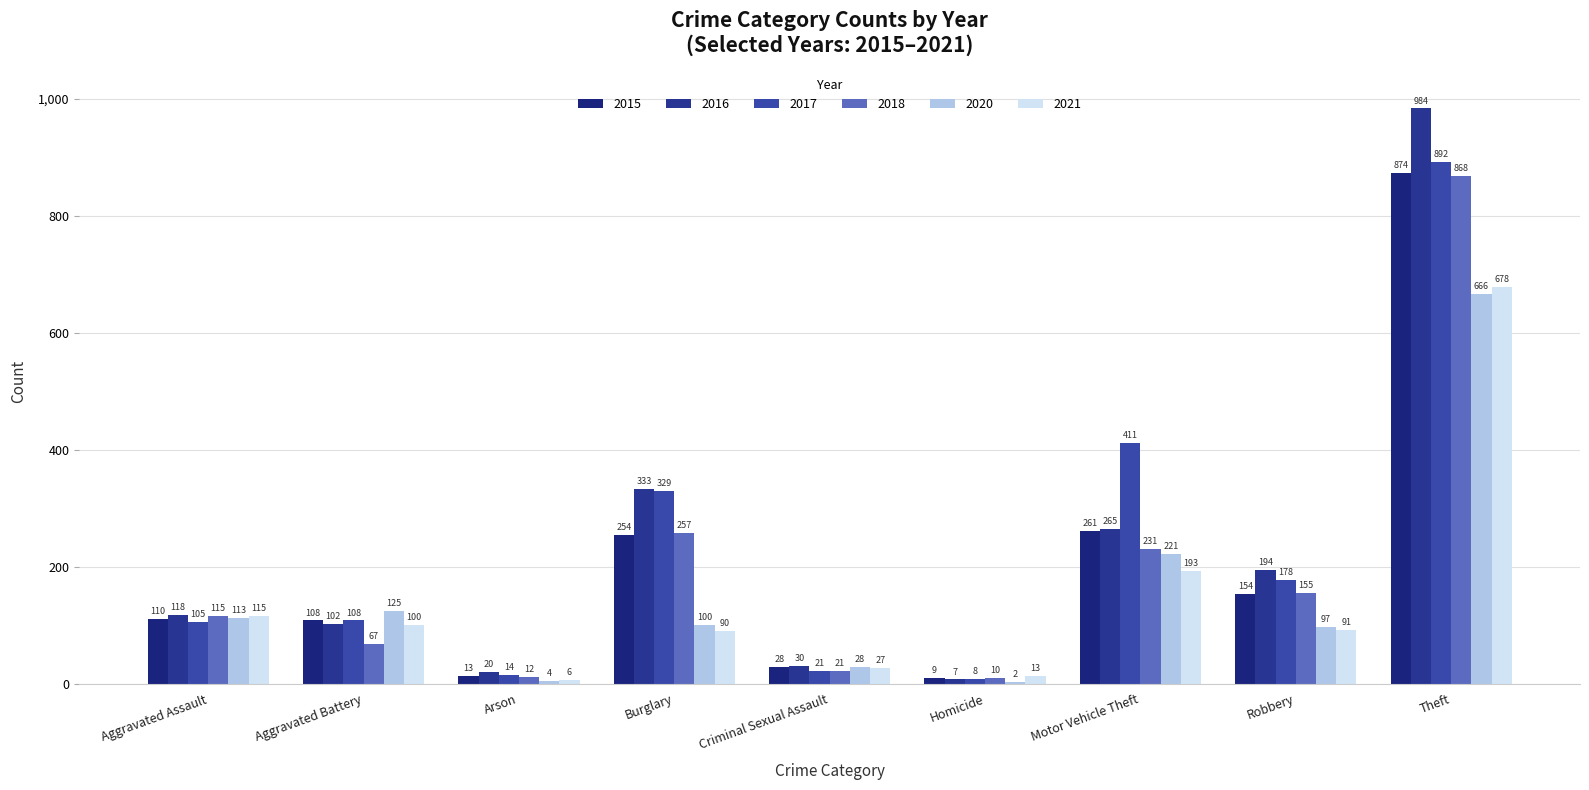

What is the sum of the 2020 values at Motor Vehicle Theft and Arson?

225